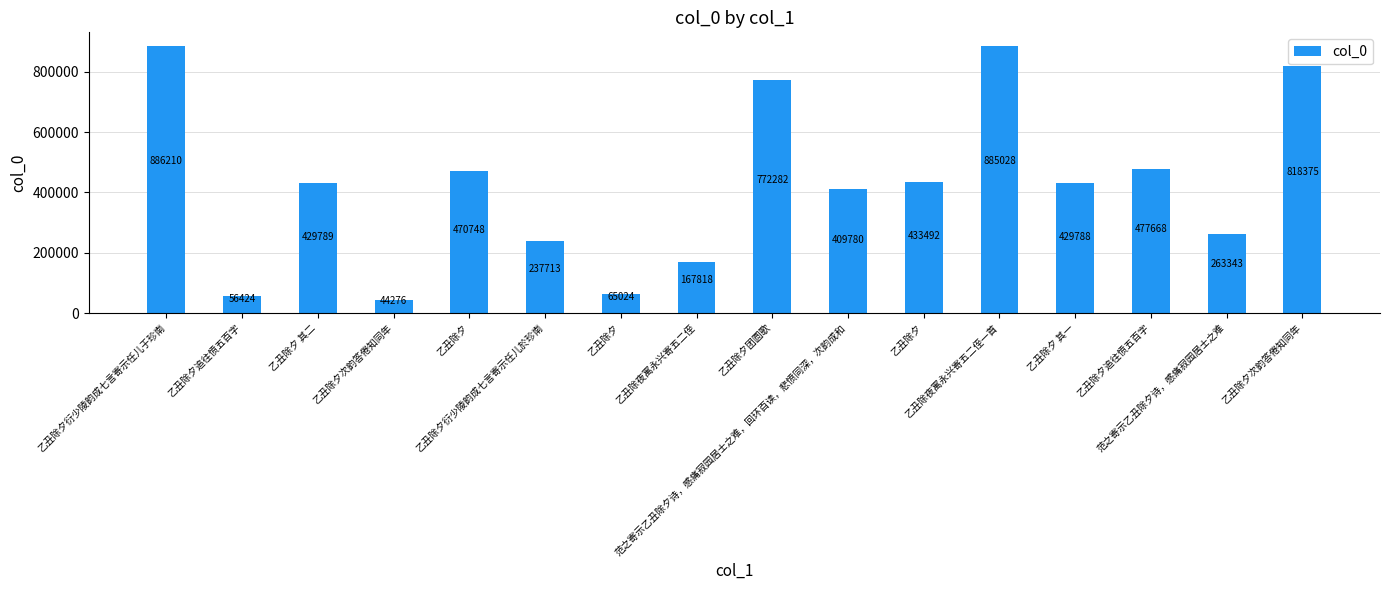

At which label does the data first exceed 429789?

乙丑除夕衍少陵韵成七言寄示任儿于珍南